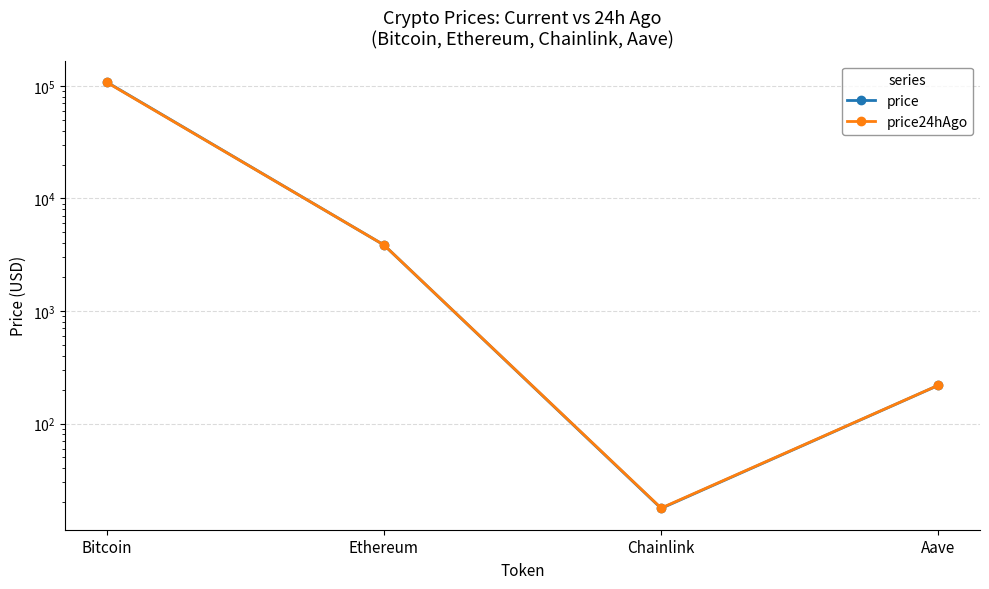

What is the difference between the second highest and second lowest values in the price24hAgo series?

3644.1